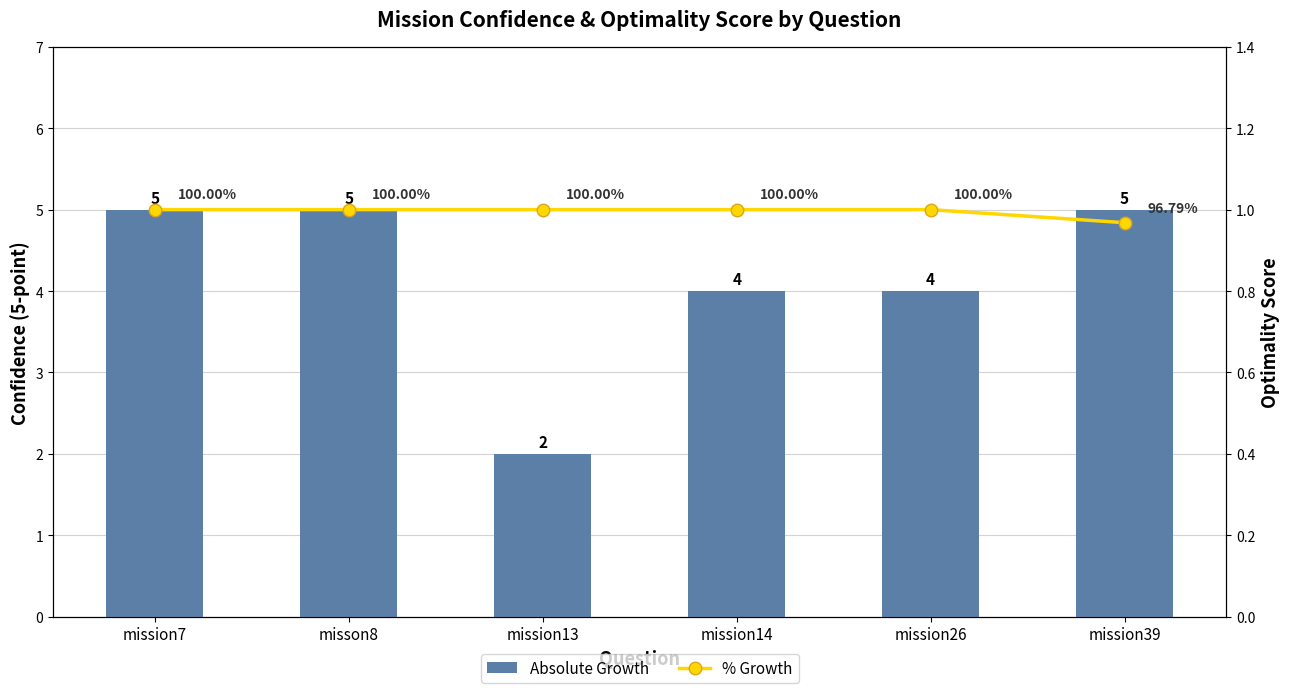

What is the total value across all series at misson8?

6.0